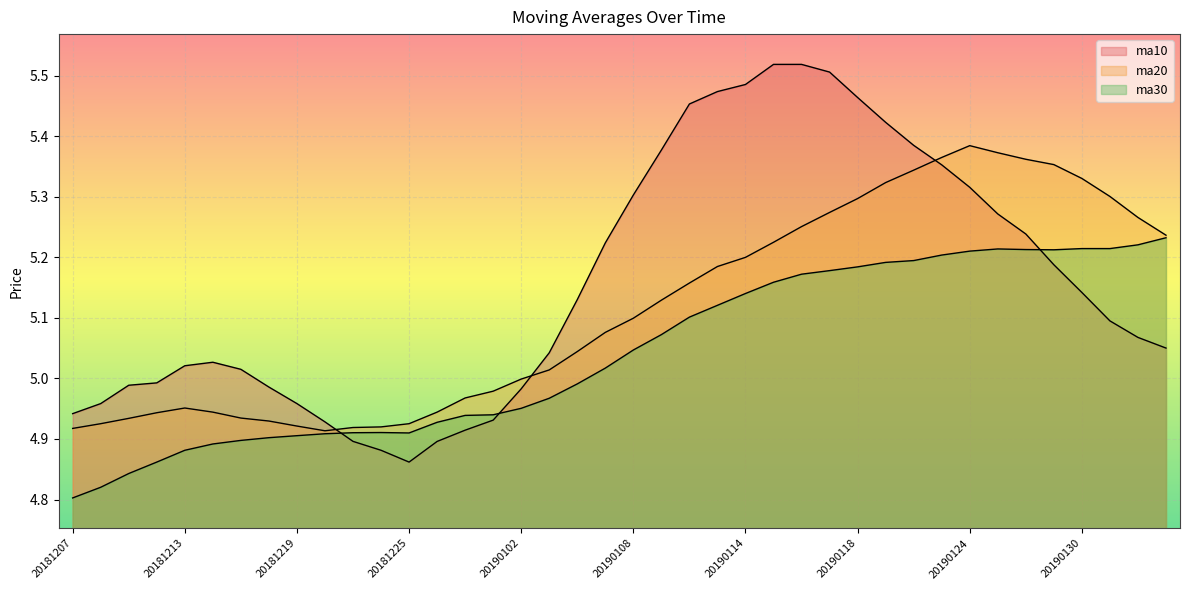

Which series has the widest spread of values?

ma10